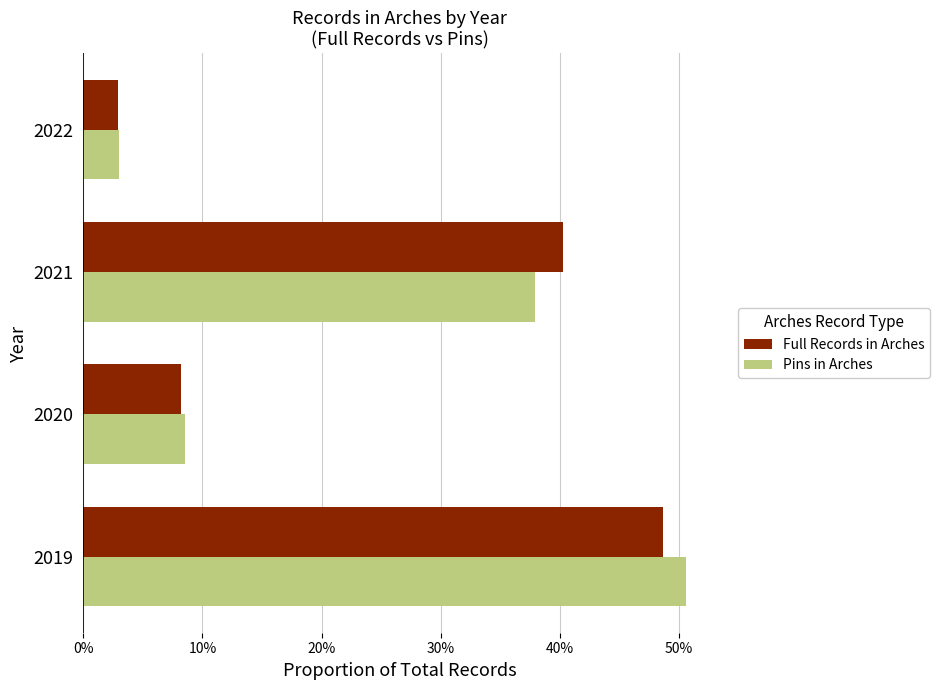

What are all the series names shown in the legend?

Full Records in Arches, Pins in Arches